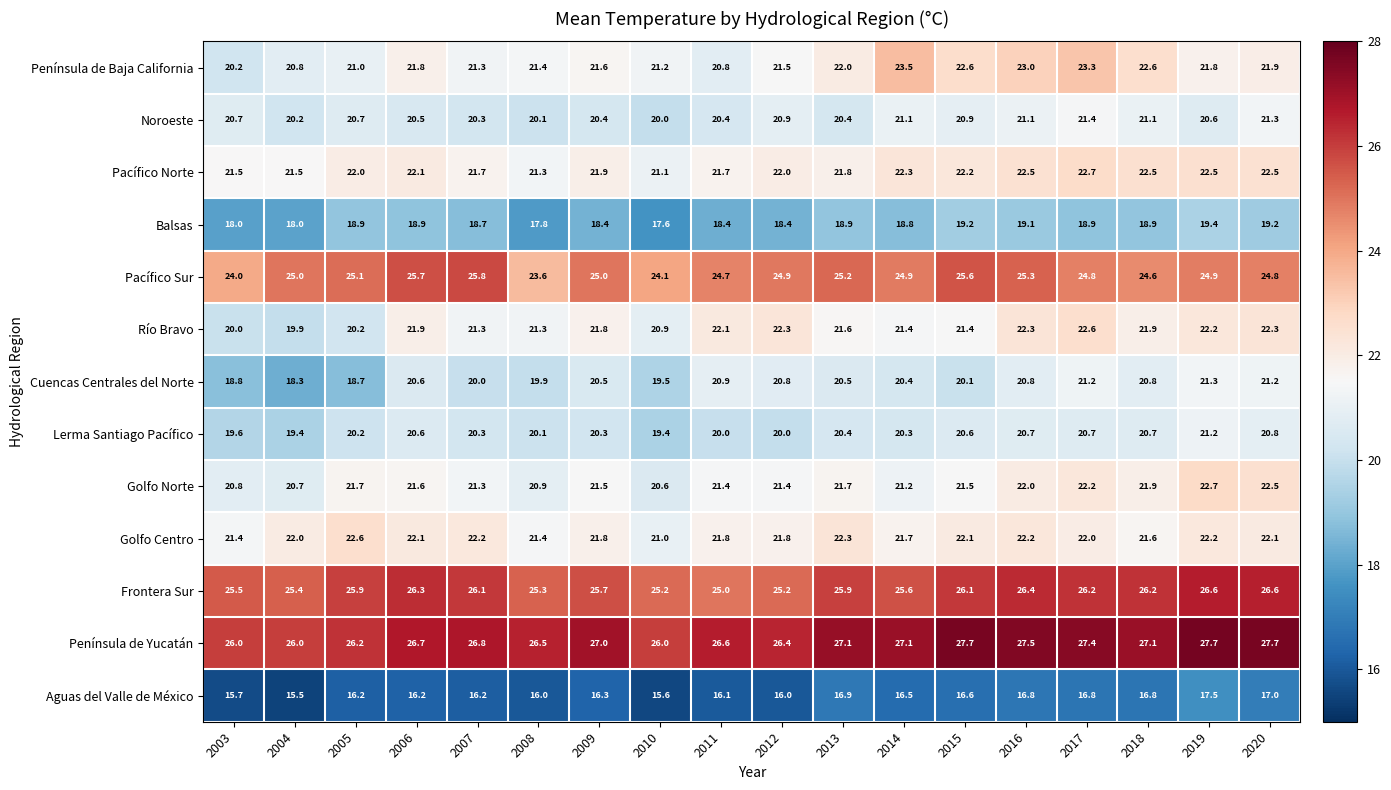

At which category is the sum across all series the highest?

2019